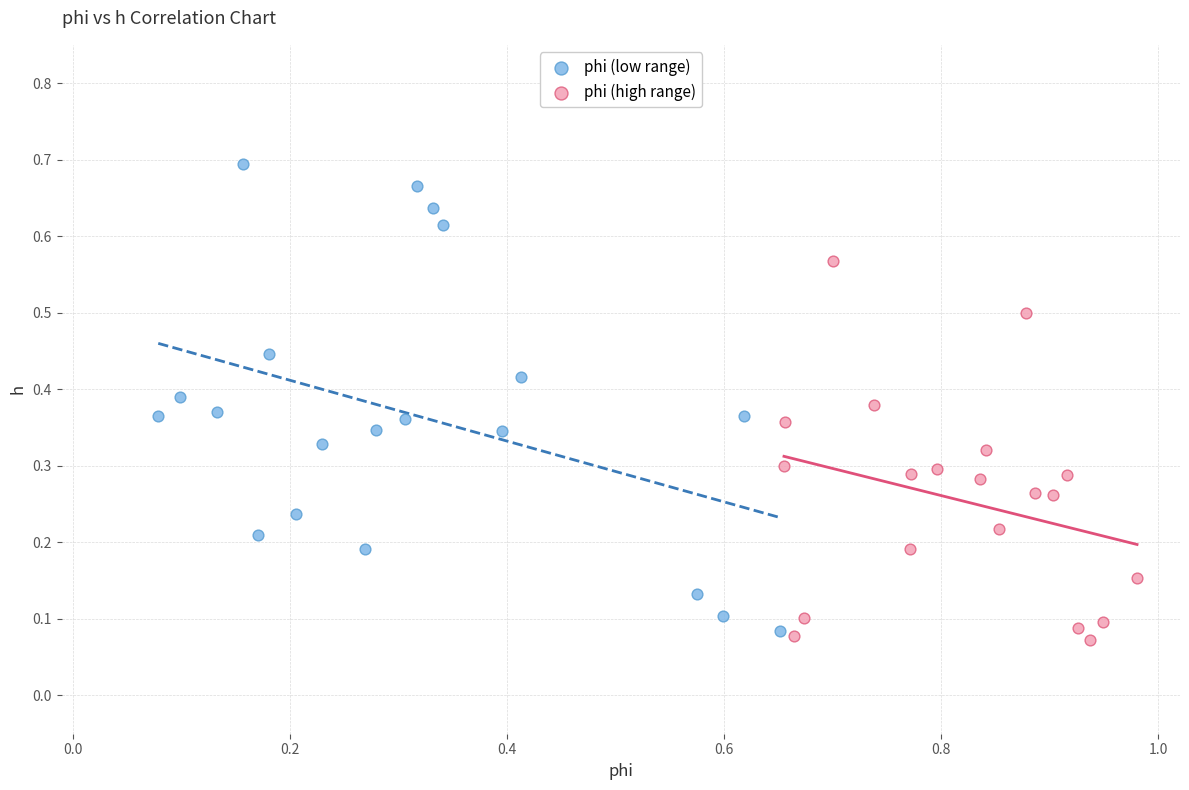

Which series reaches the maximum Y coordinate?

phi (low range)